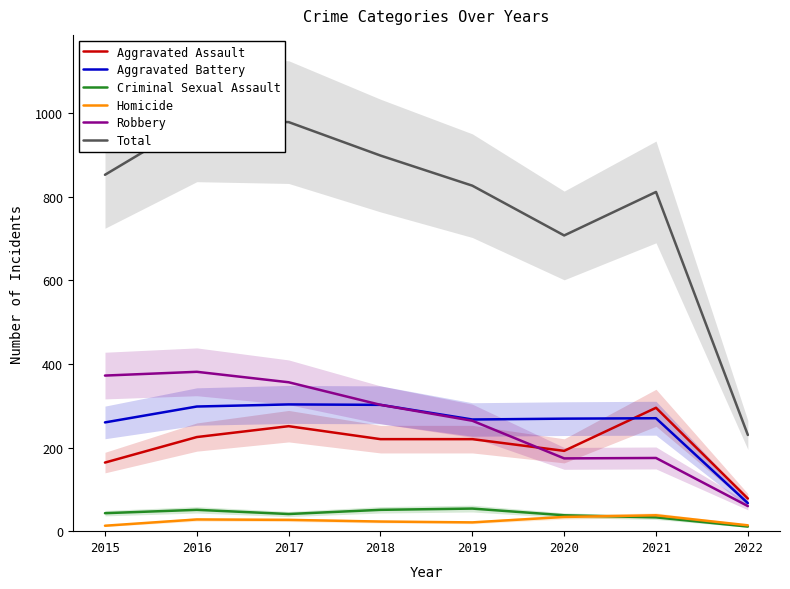

The value of Criminal Sexual Assault at 2016 is 81. True or false?

False